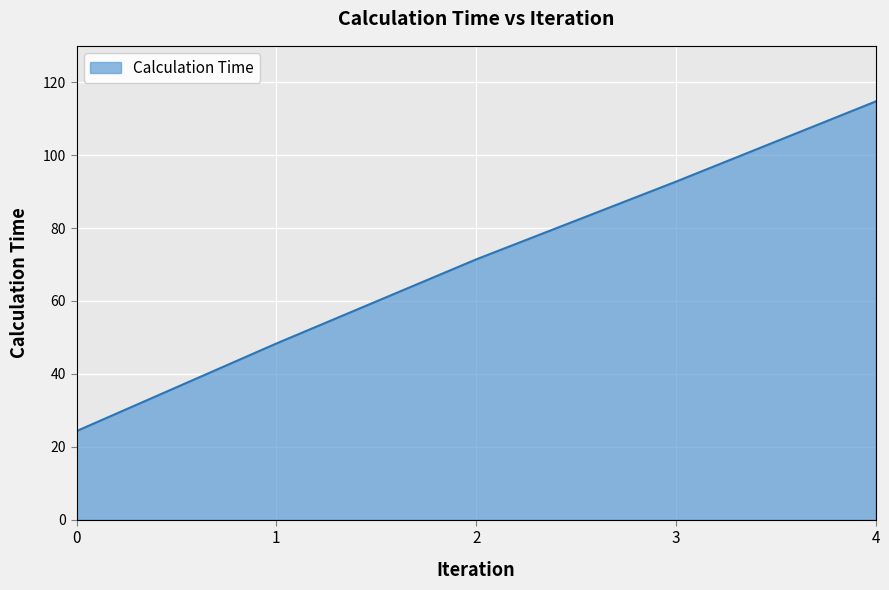

List the labels in order of value, largest first.

4, 3, 2, 1, 0